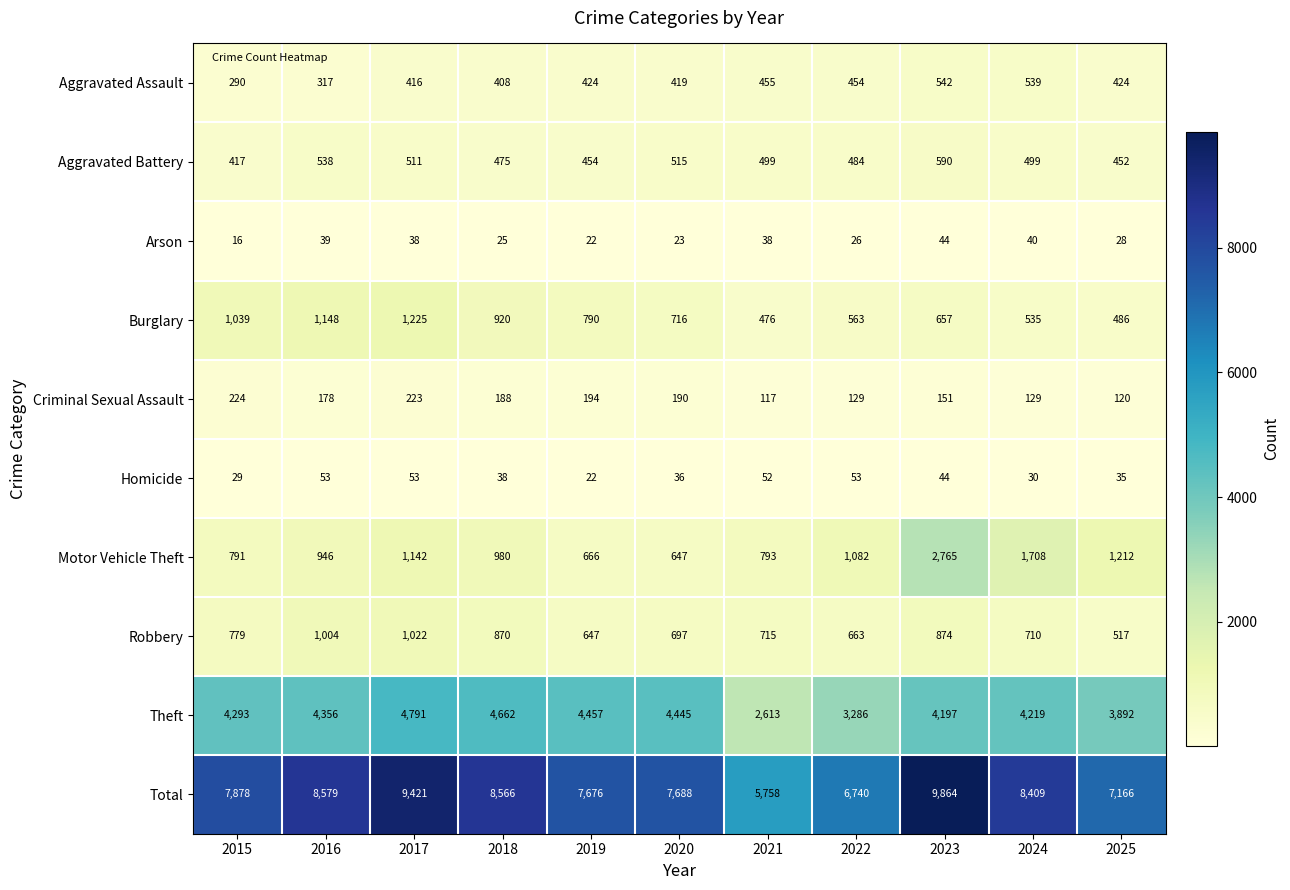

Where does the Homicide series first go above 38?

2016